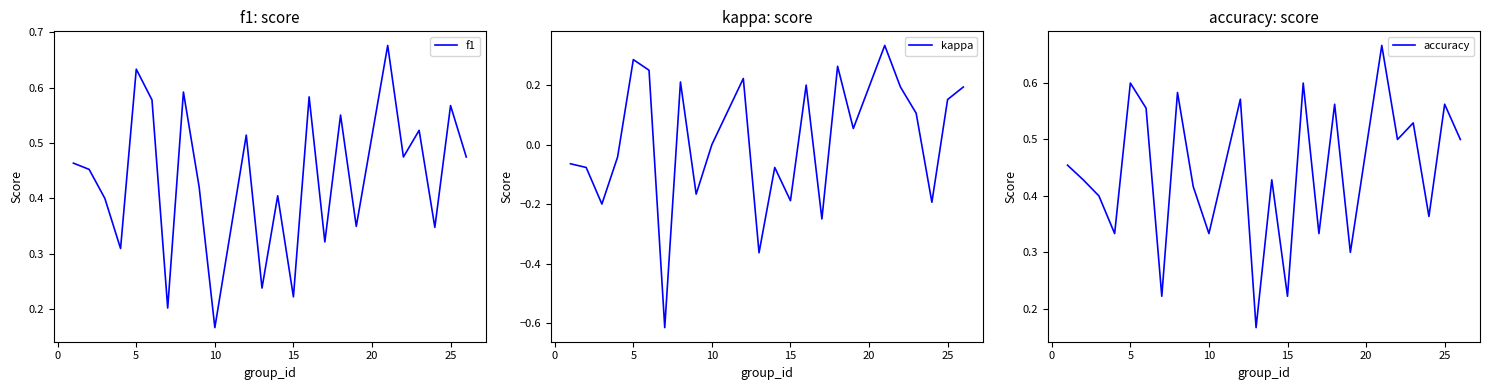

Where is f1 nearest to the value 0?

10